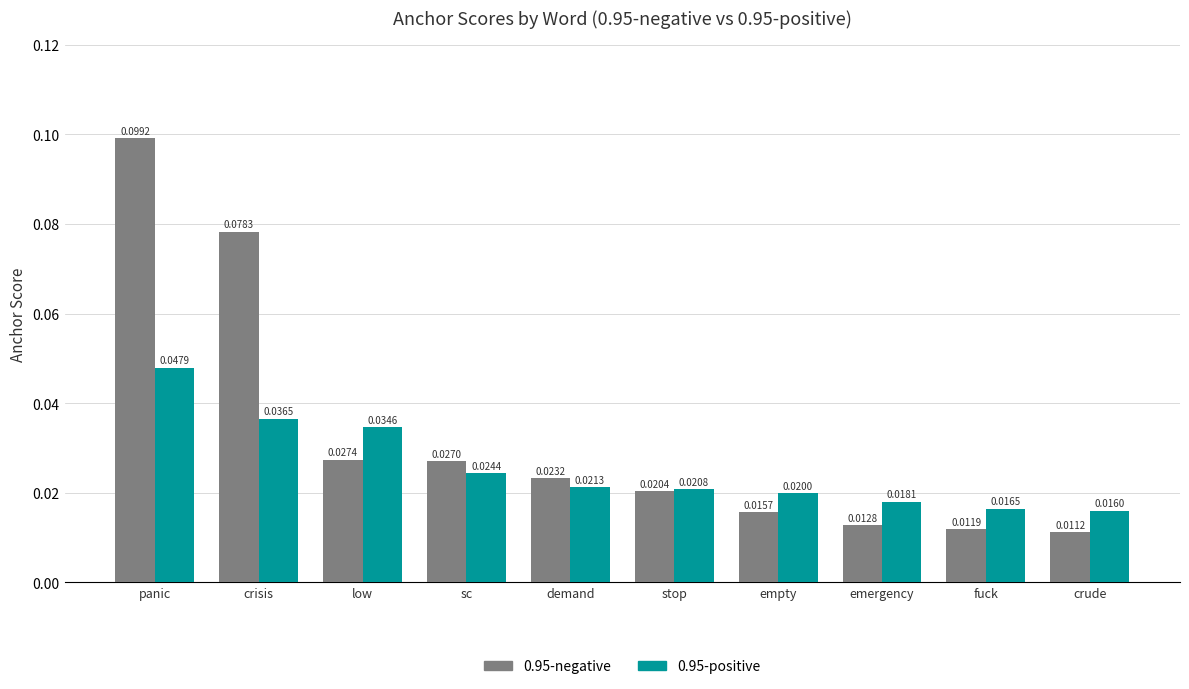

Which series has the largest range (max minus min)?

0.95-negative